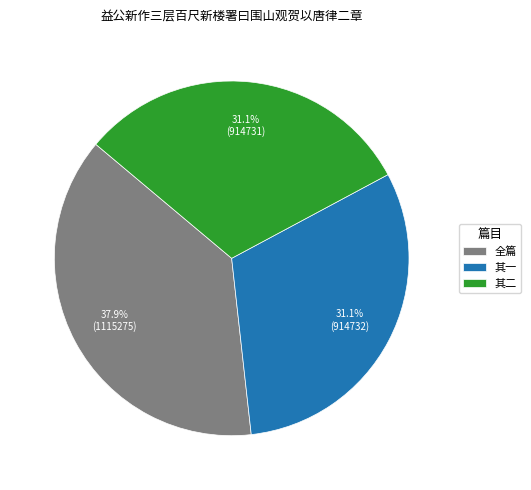

What portion of the pie excludes 其一?

68.9%